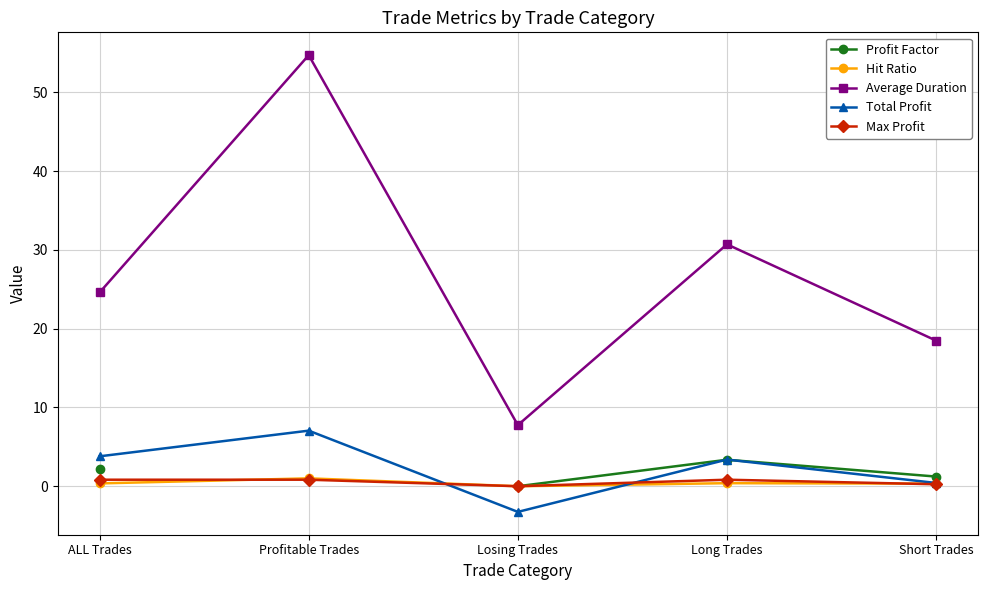

Where is the first local minimum for Total Profit?

Losing Trades